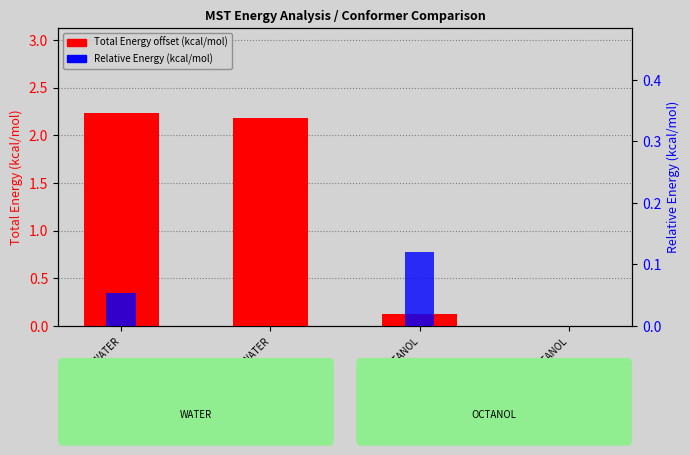

At NO/30/OCTANOL, list the series in order from smallest to largest.

Total Energy offset (kcal/mol), Relative Energy (kcal/mol)